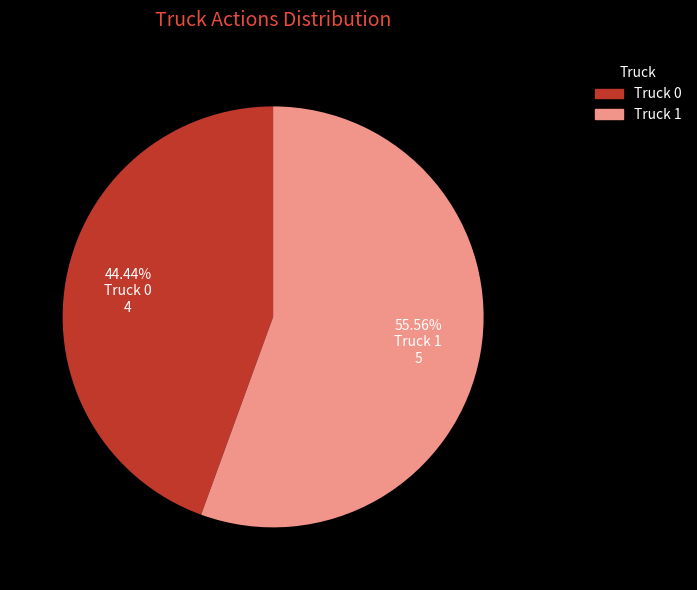

To the nearest percent, what portion does Truck 0 represent?

44%